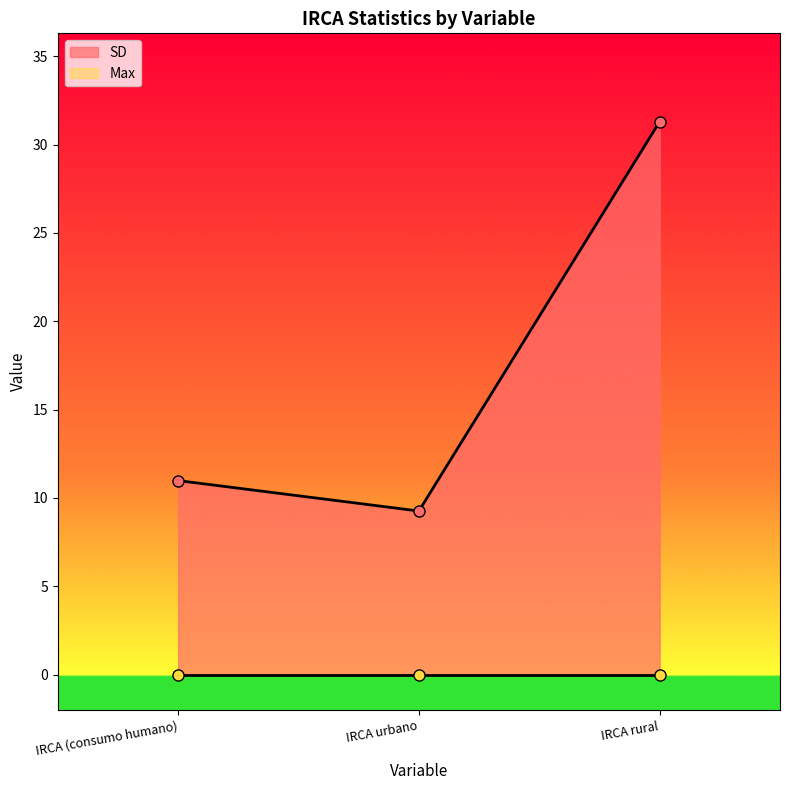

Approximately how many times larger is the value at IRCA urbano compared to IRCA (consumo humano)?

0.8